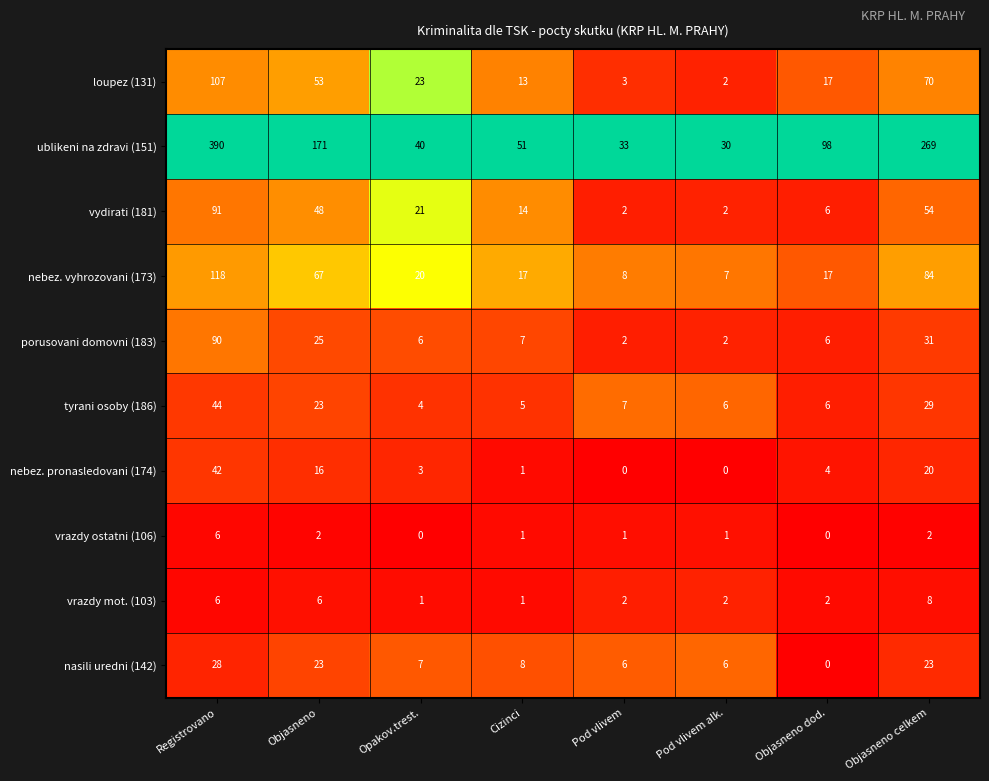

What value does the nasili uredni (142) series have at Opakov.trest.?

7